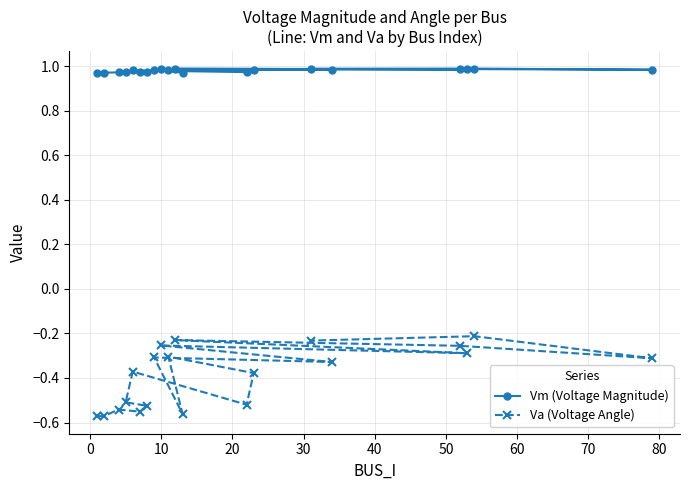

List the series in order of their overall mean, lowest first.

Va (Voltage Angle), Vm (Voltage Magnitude)